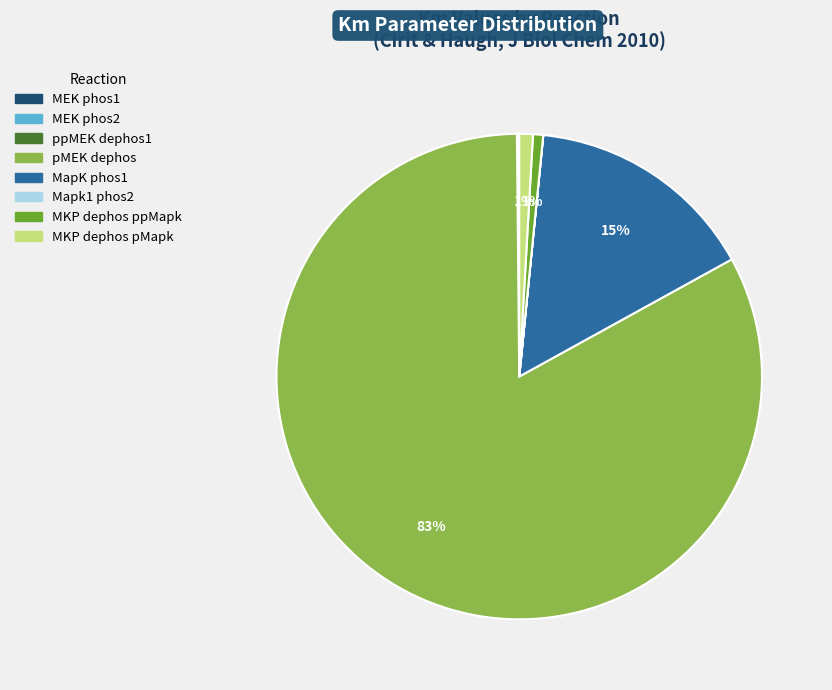

To the nearest percent, what is the difference between the largest and smallest slice percentages?

83%